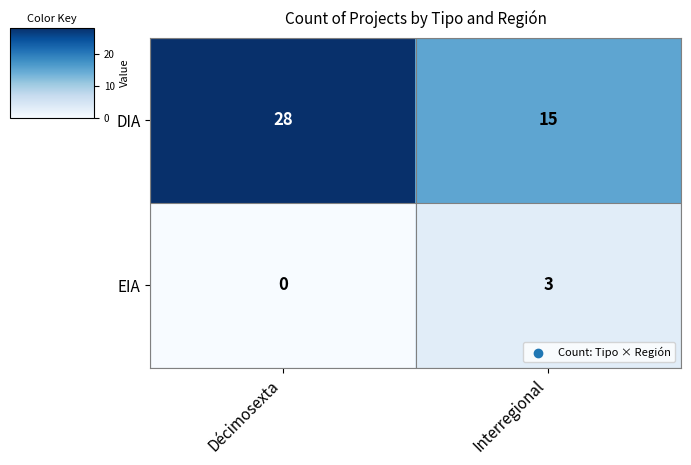

Which series has the largest range (max minus min)?

DIA